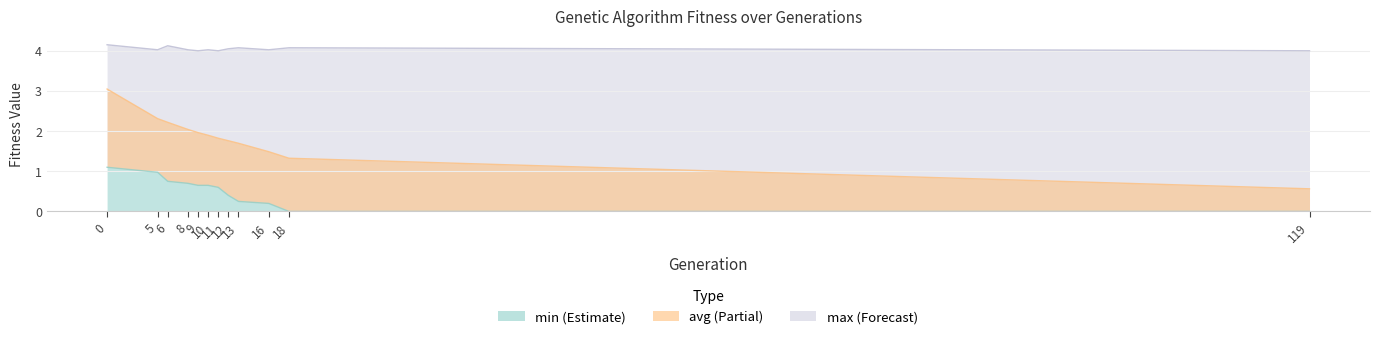

True or false: avg has more than 2 points higher than both neighbors.

False